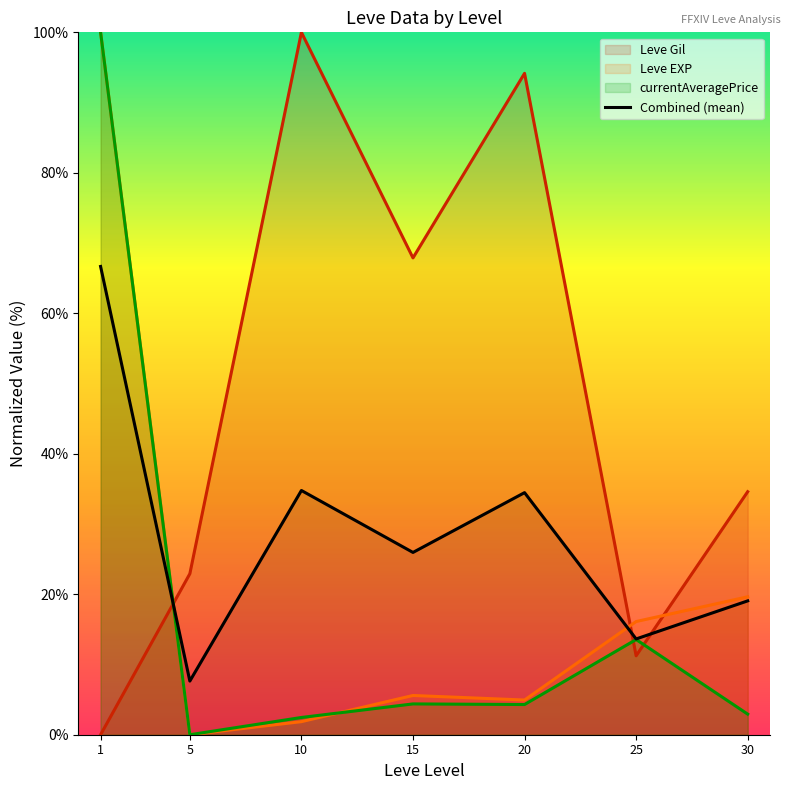

What is the minimum value shown in the chart?

0.0